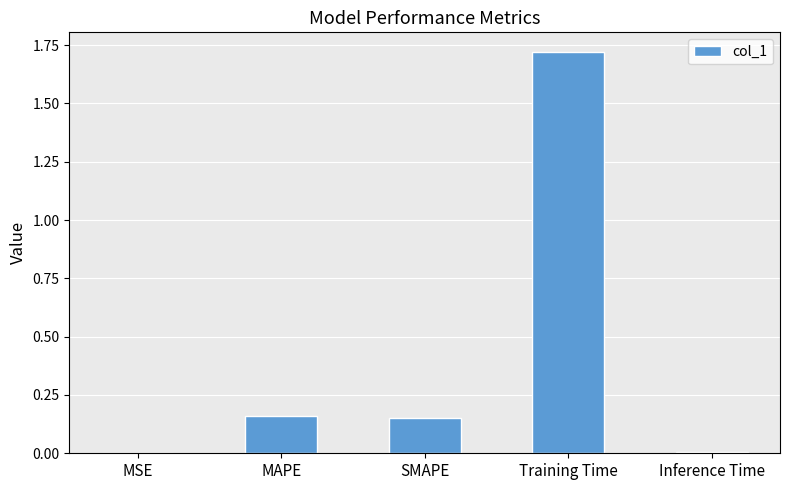

Are the bars horizontal?

No